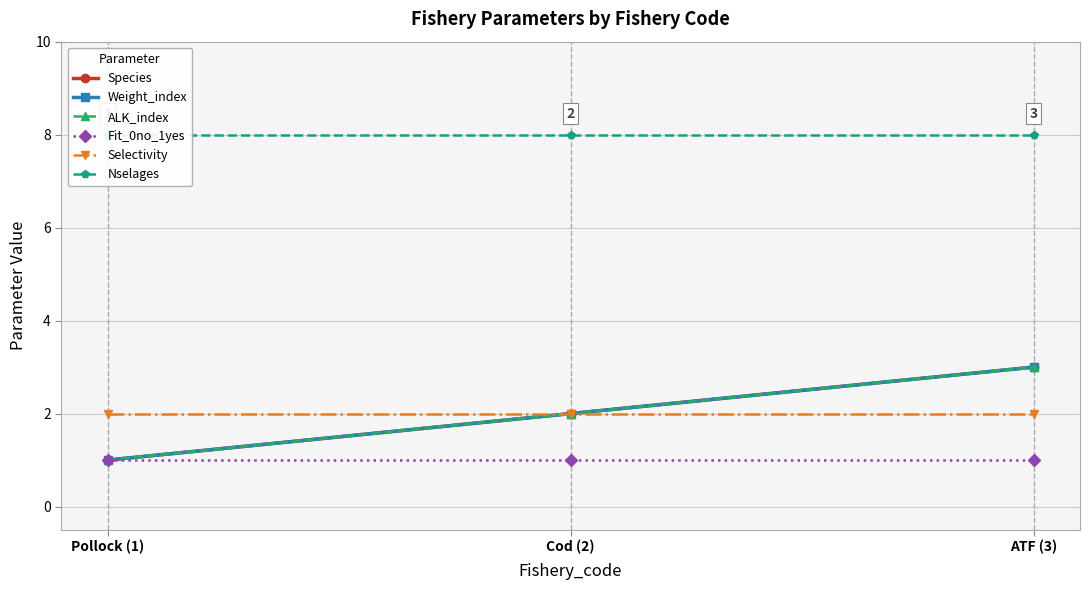

How many data points in ALK_index are above 2?

1